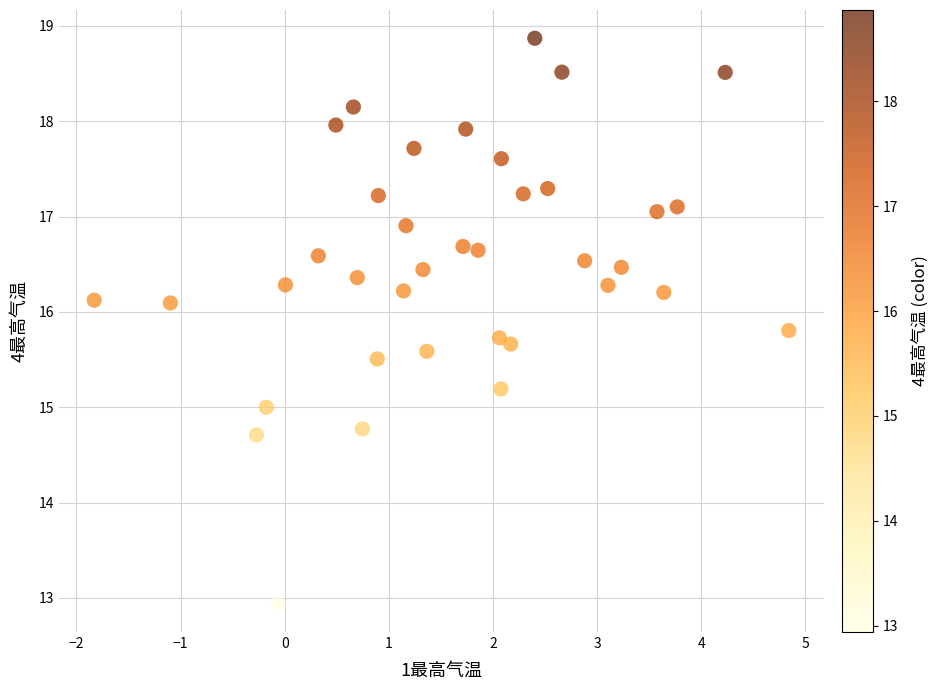

Count the number of points in this scatter plot.

37